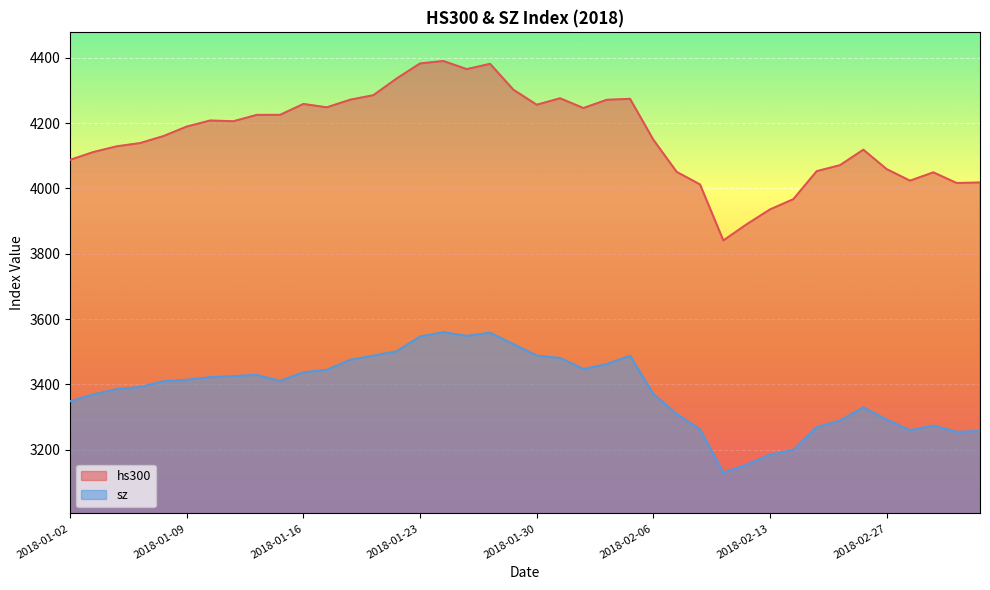

Reading left to right, list all the values displayed in this chart.

hs300: 2018-01-02=4087.4	2018-01-03=4111.4	2018-01-04=4128.8	2018-01-05=4138.8	2018-01-08=4160.2	2018-01-09=4189.3	2018-01-10=4207.8	2018-01-11=4205.6	2018-01-12=4225.0	2018-01-15=4225.2	2018-01-16=4258.5	2018-01-17=4248.1	2018-01-18=4271.4	2018-01-19=4285.4	2018-01-22=4336.6	2018-01-23=4382.6	2018-01-24=4389.9	2018-01-25=4365.1	2018-01-26=4381.3	2018-01-29=4302.0	2018-01-30=4256.1	2018-01-31=4275.9	2018-02-01=4245.9	2018-02-02=4271.2	2018-02-05=4274.1	2018-02-06=4148.9	2018-02-07=4050.5	2018-02-08=4012.0	2018-02-09=3840.7	2018-02-12=3890.1	2018-02-13=3935.6	2018-02-14=3967.0	2018-02-22=4052.7	2018-02-23=4071.1	2018-02-26=4118.4	2018-02-27=4059.0	2018-02-28=4023.6	2018-03-01=4049.1	2018-03-02=4016.5	2018-03-05=4018.1
sz: 2018-01-02=3348.3	2018-01-03=3369.1	2018-01-04=3385.7	2018-01-05=3391.8	2018-01-08=3409.5	2018-01-09=3413.9	2018-01-10=3421.8	2018-01-11=3425.3	2018-01-12=3428.9	2018-01-15=3410.5	2018-01-16=3436.6	2018-01-17=3444.7	2018-01-18=3474.8	2018-01-19=3487.9	2018-01-22=3501.4	2018-01-23=3546.5	2018-01-24=3559.5	2018-01-25=3548.3	2018-01-26=3558.1	2018-01-29=3523.0	2018-01-30=3488.0	2018-01-31=3480.8	2018-02-01=3447.0	2018-02-02=3462.1	2018-02-05=3487.5	2018-02-06=3370.7	2018-02-07=3309.3	2018-02-08=3262.1	2018-02-09=3129.9	2018-02-12=3154.1	2018-02-13=3185.0	2018-02-14=3199.2	2018-02-22=3268.6	2018-02-23=3289.0	2018-02-26=3329.6	2018-02-27=3292.1	2018-02-28=3259.4	2018-03-01=3273.8	2018-03-02=3254.5	2018-03-05=3256.9